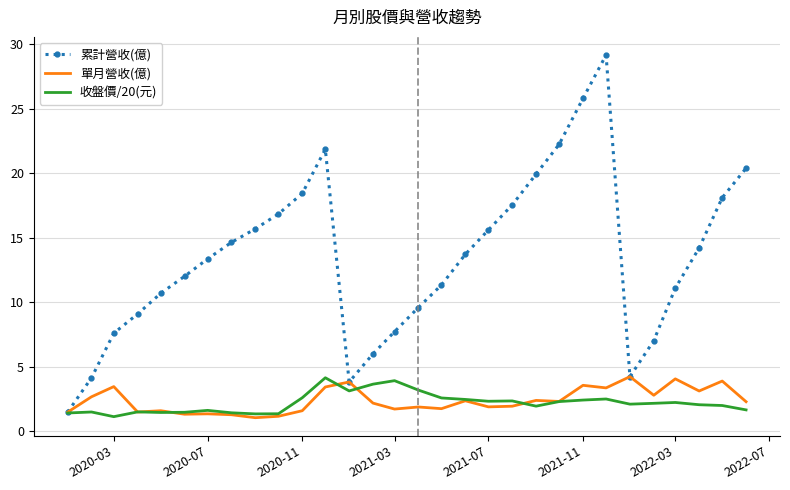

Which series has the largest range (max minus min)?

累計營收(億)